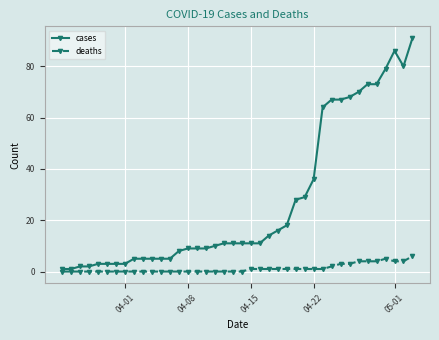

What is the lowest value of the cases series?

1